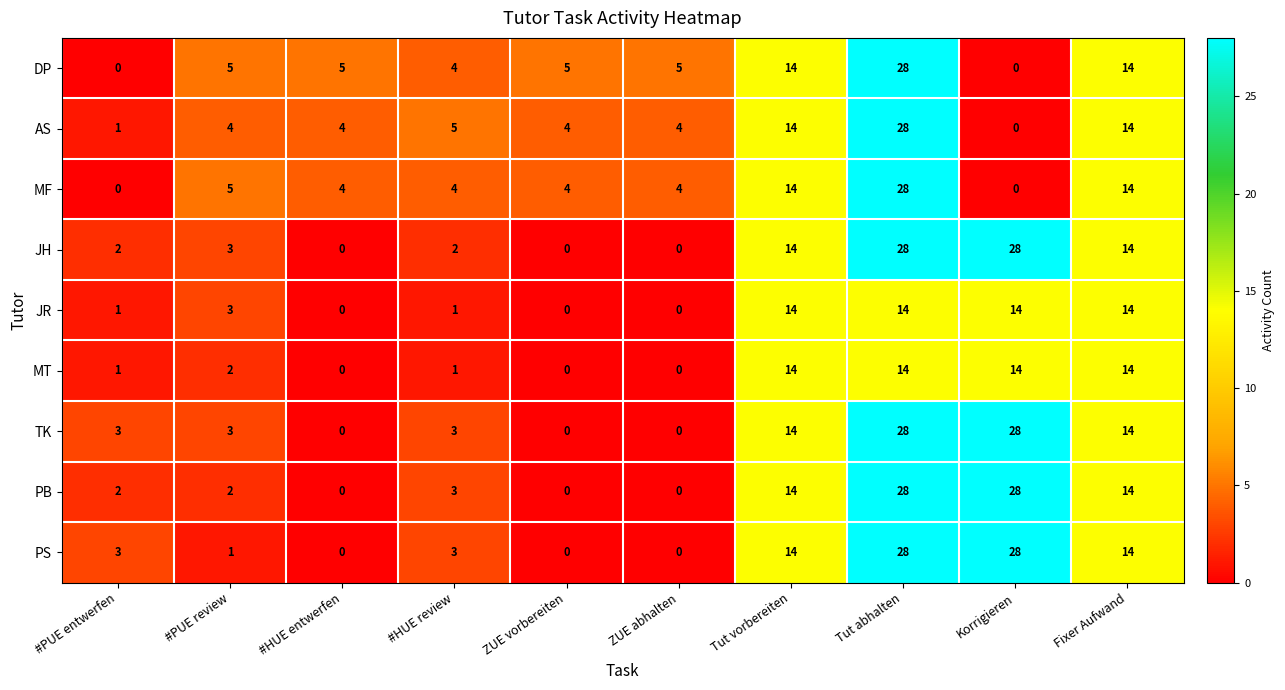

Read the AS value at ZUE vorbereiten.

4